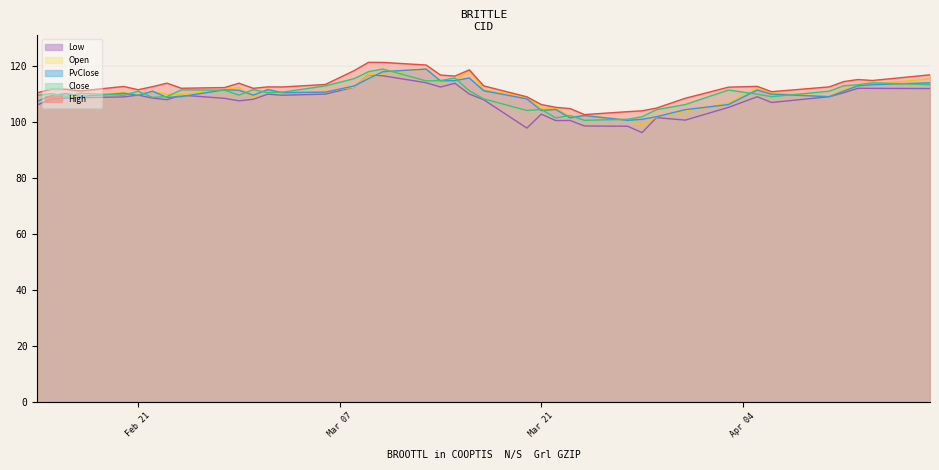

How many data points does each series have?

40